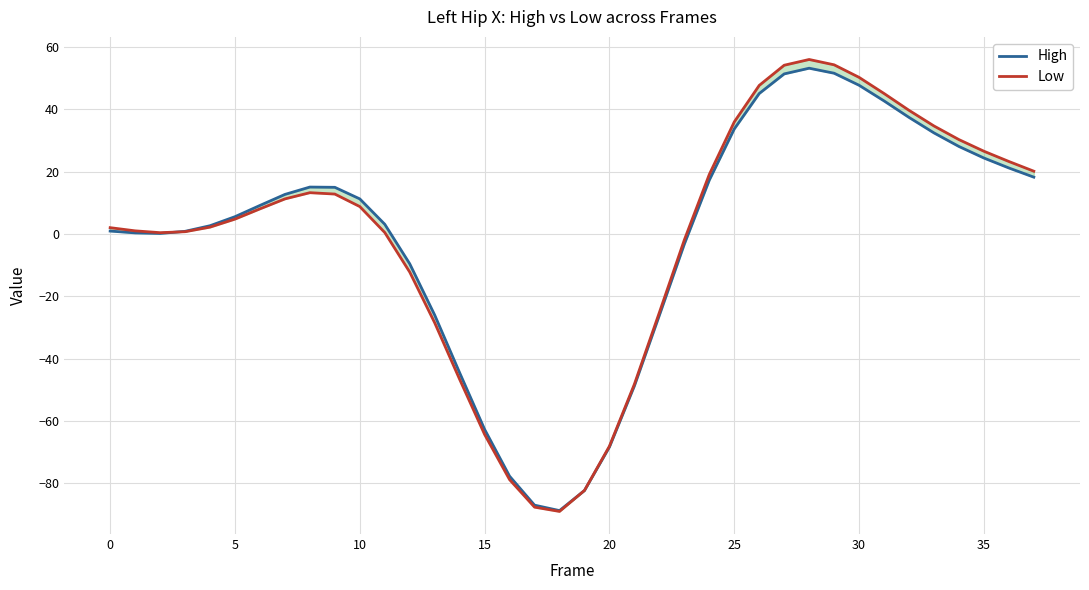

How many values in the High series are below 9?

19